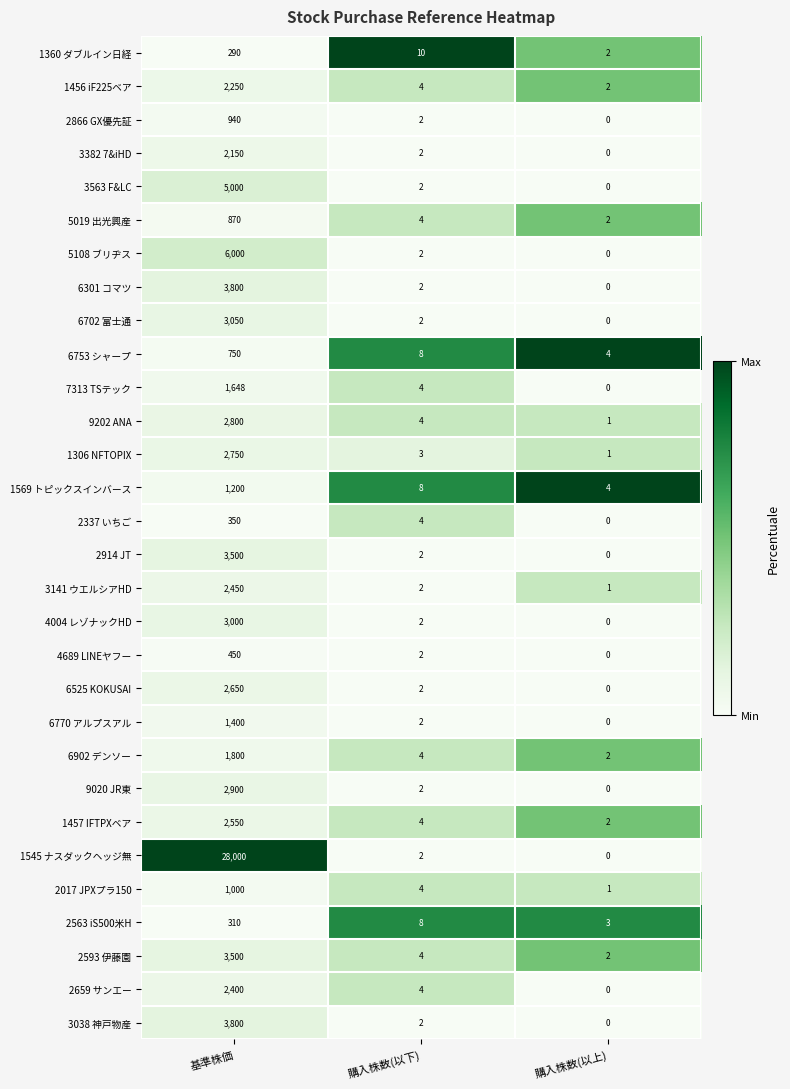

What is the spread (max minus min) of values at 購入株数(以下)?

8